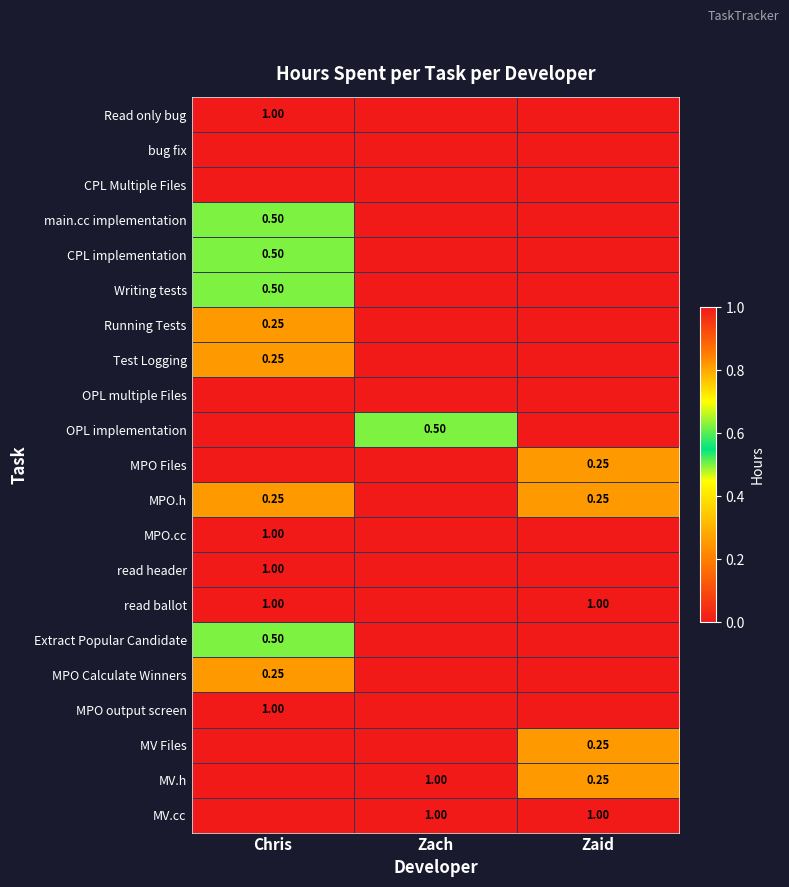

What is the highest value of the read ballot series?

1.0